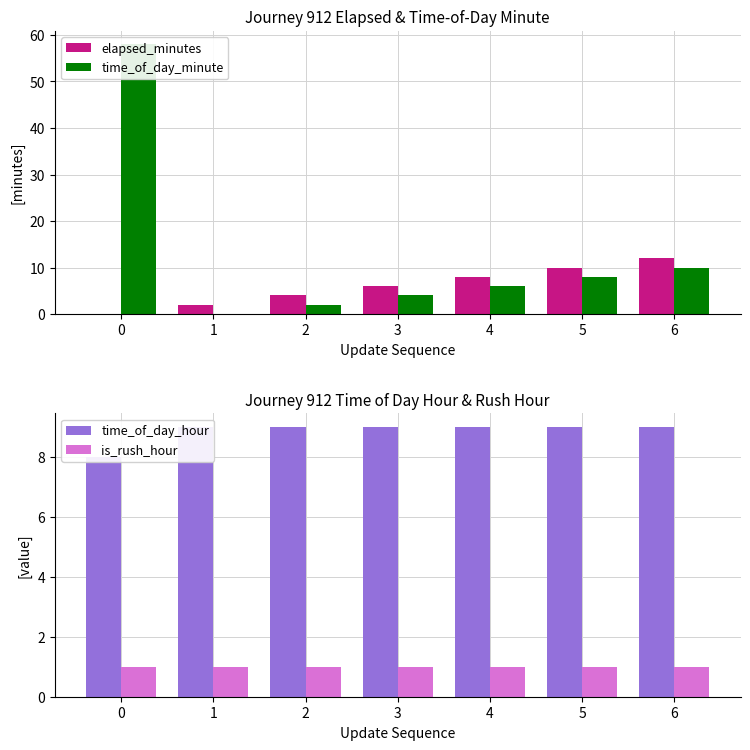

How many distinct data groups are displayed?

4